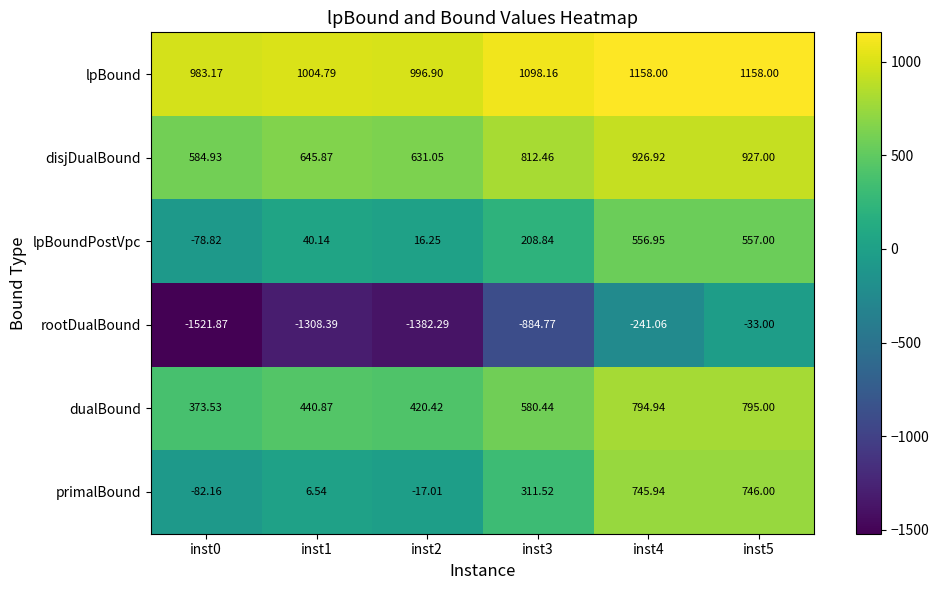

Between inst0 and inst3, which series saw the biggest shift?

rootDualBound